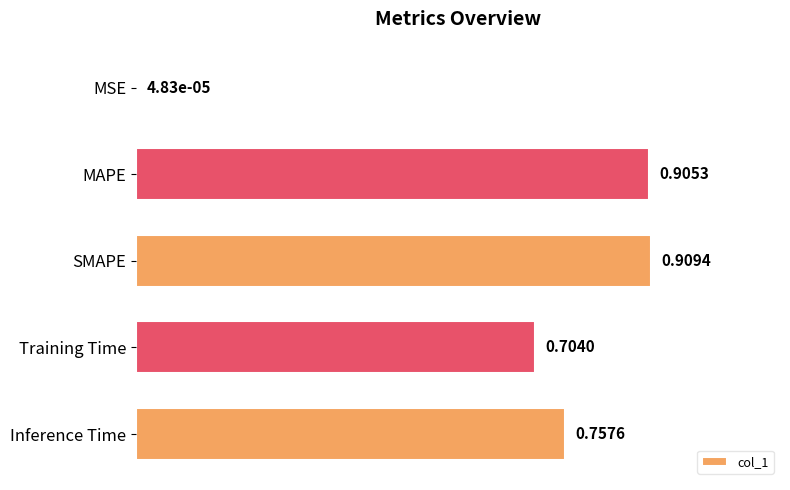

Which label corresponds to the largest value in the chart?

SMAPE